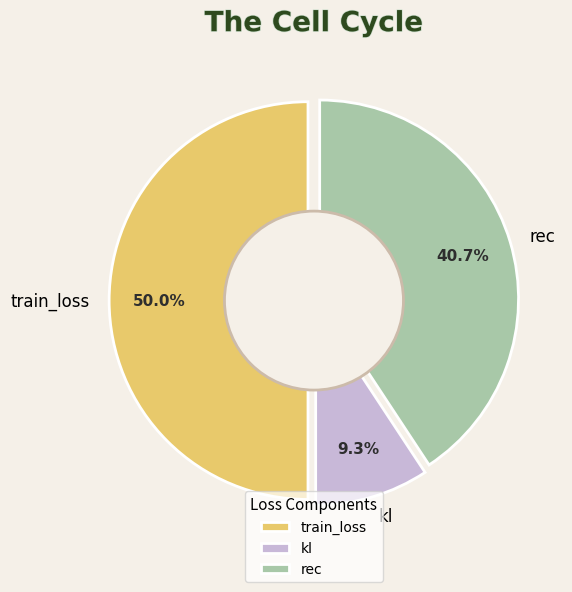

To the nearest percent, what portion does rec represent?

41%